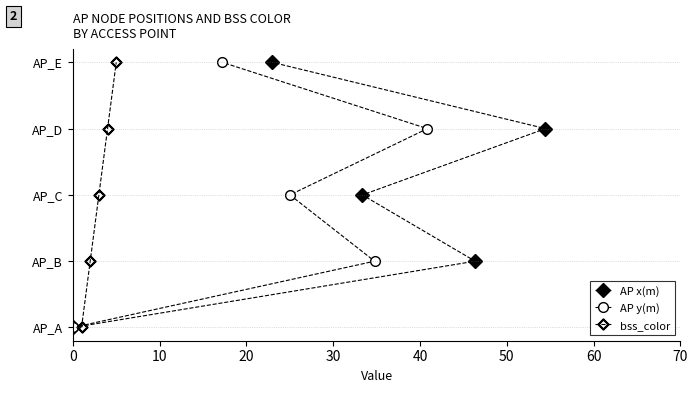

Is the value of bss_color at 10 greater than the value of AP x(m) at 40?

No